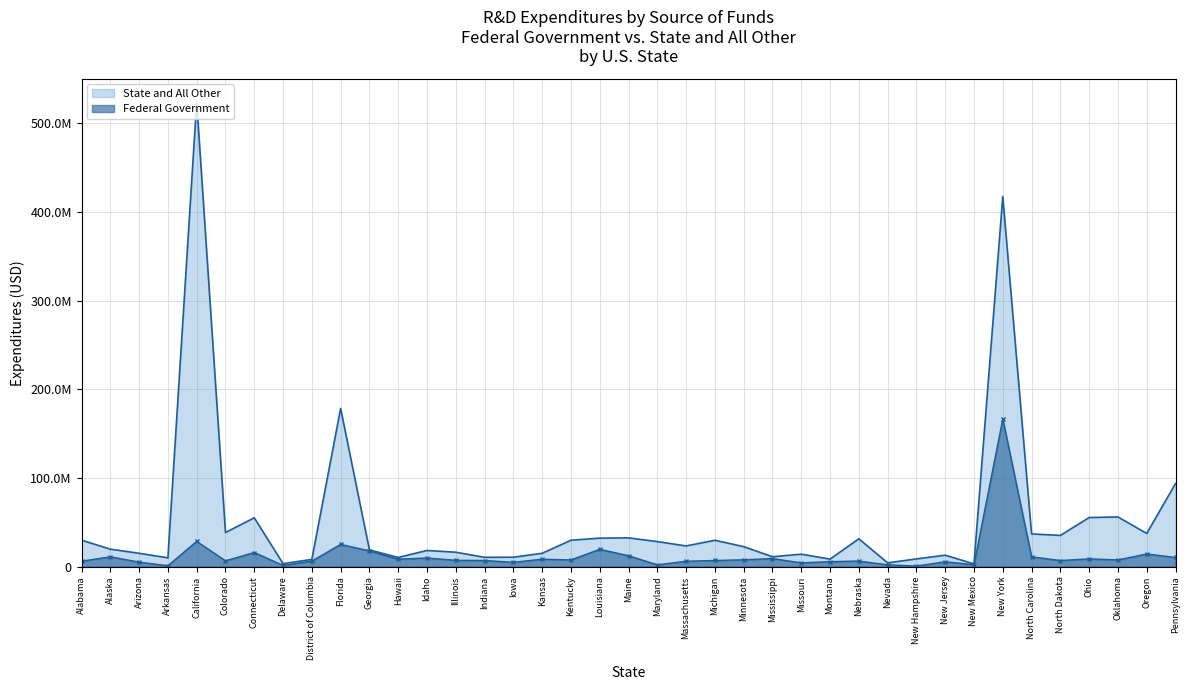

Which category has the lowest value across all series?

New Hampshire